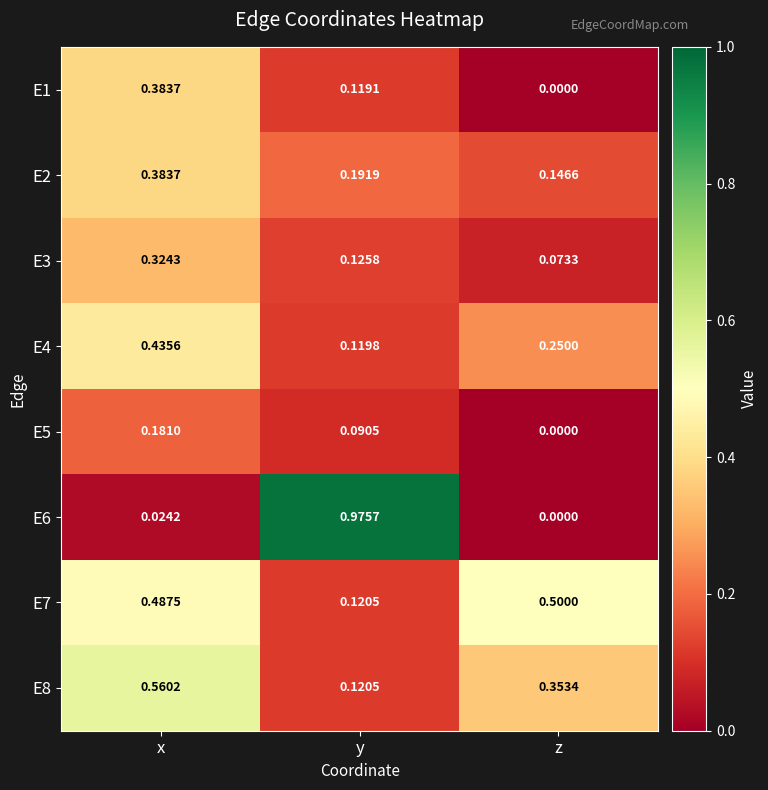

At which label is E4 closest to 0?

y